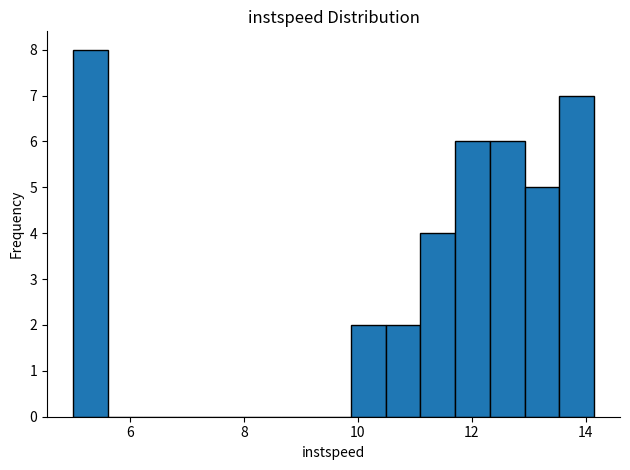

Around what value on the x-axis is the tallest bar? Give the approximate position of its centre, as read against the axis.

5.4